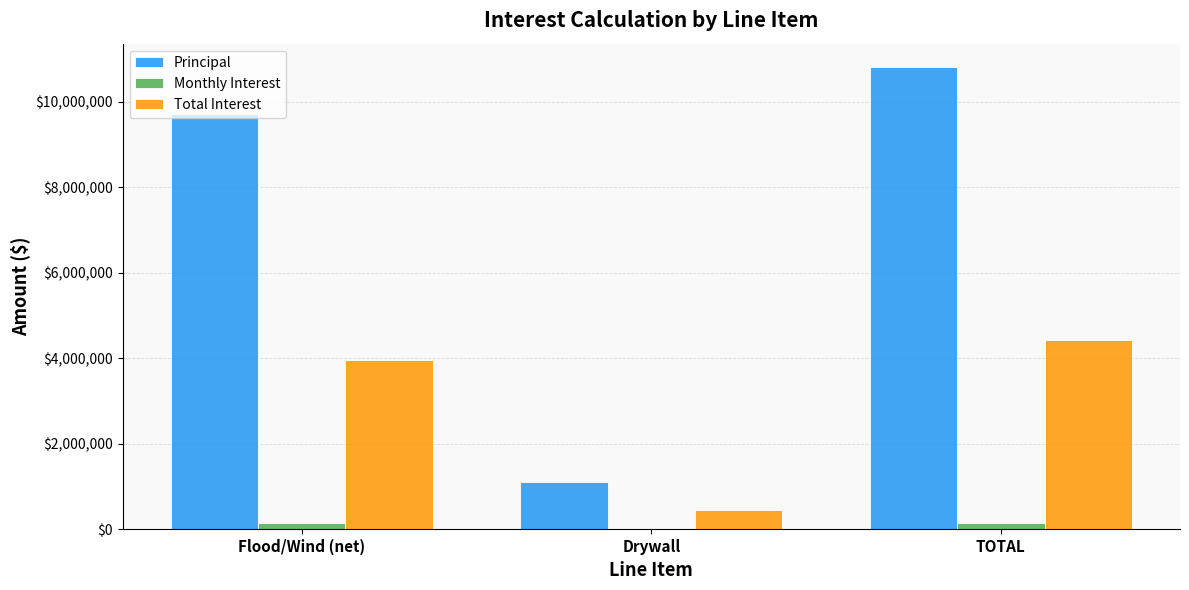

What is the sum of the Principal values at TOTAL and Drywall?

11932255.3